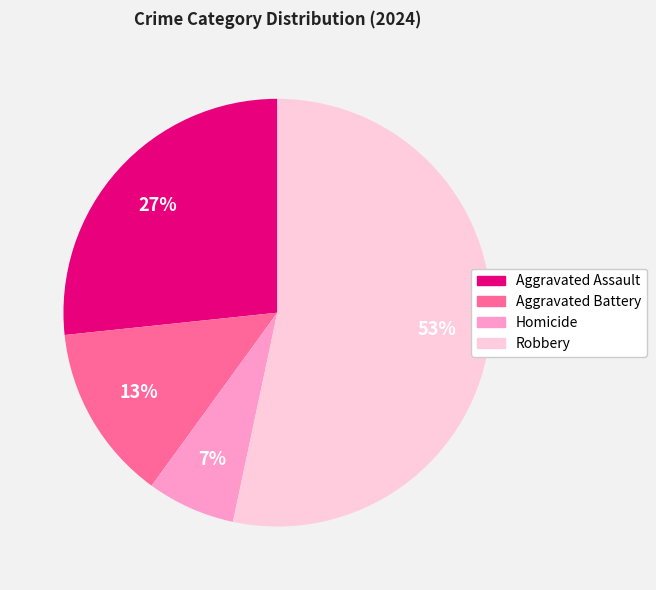

Between Aggravated Battery and Homicide, which is larger?

Aggravated Battery